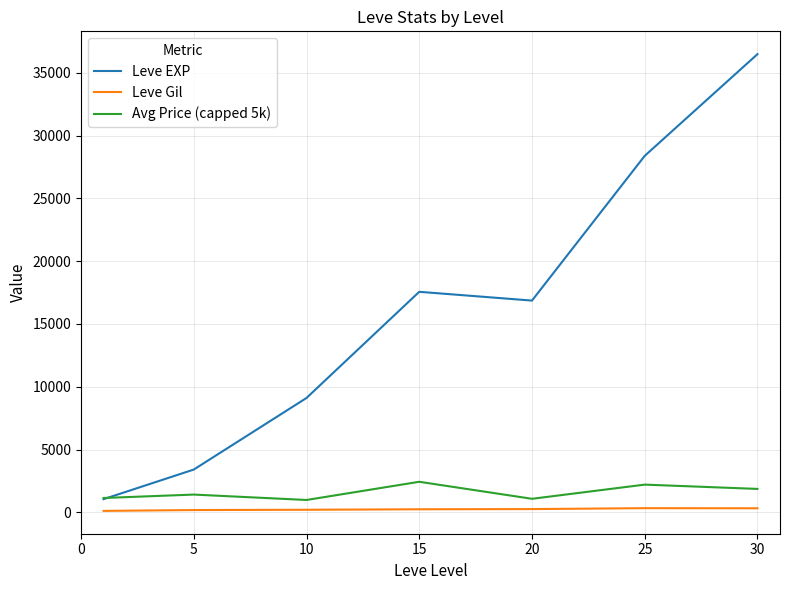

Which series has the largest range (max minus min)?

Leve EXP